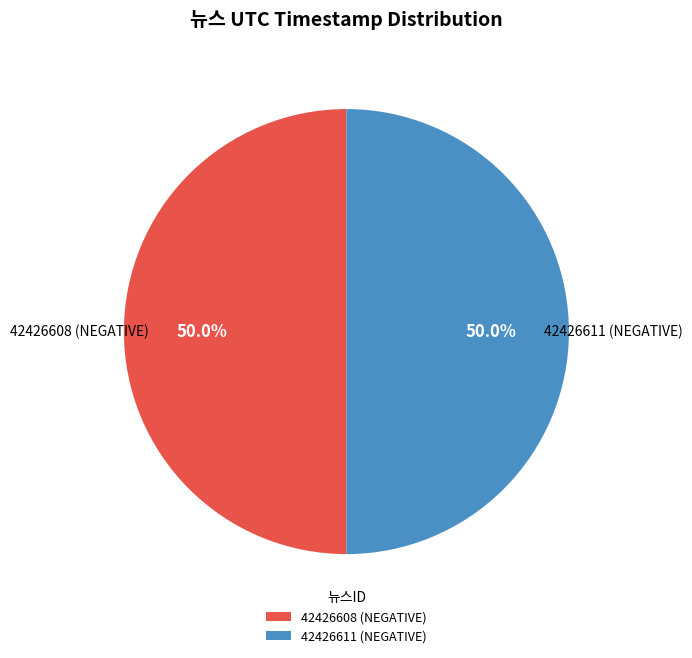

What is the ratio of the value at 42426608 (NEGATIVE) to the value at 42426611 (NEGATIVE)?

1.0